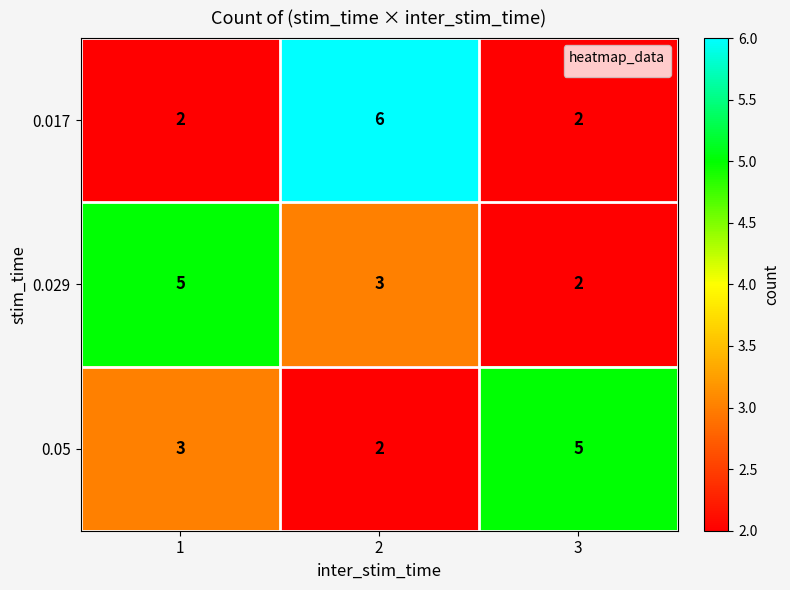

How many 0.05 values are between 2 and 5?

3